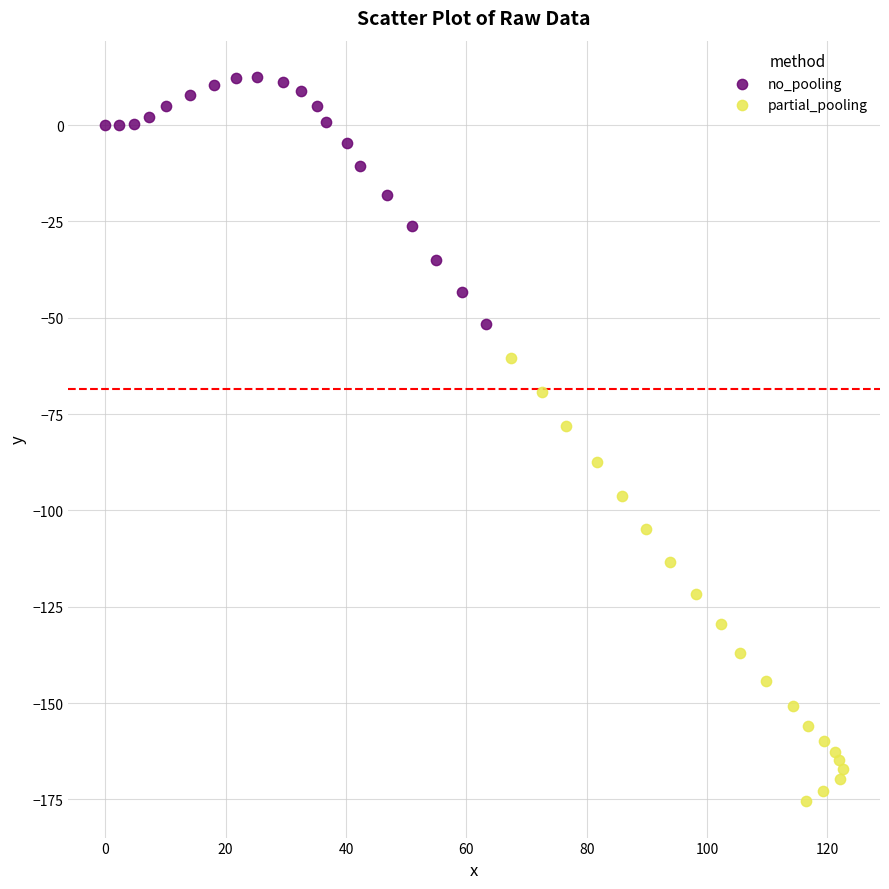

Which series contains the lowest Y value?

partial_pooling